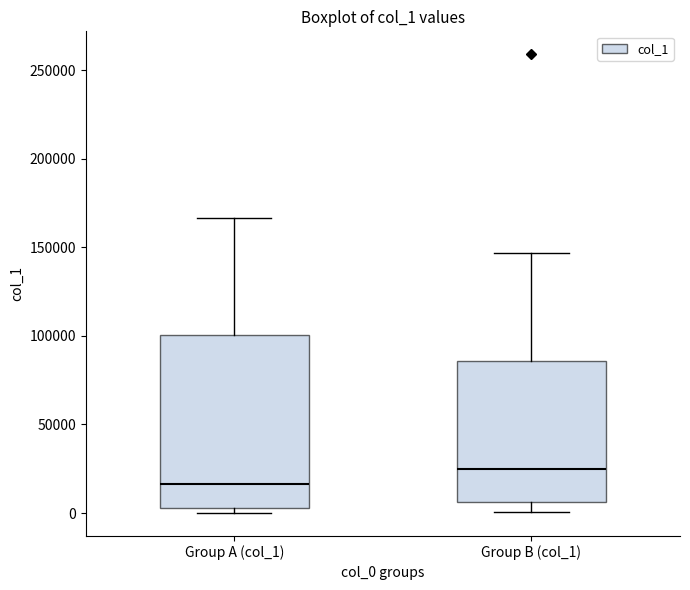

Which box has the lowest median line?

Group A (col_1)